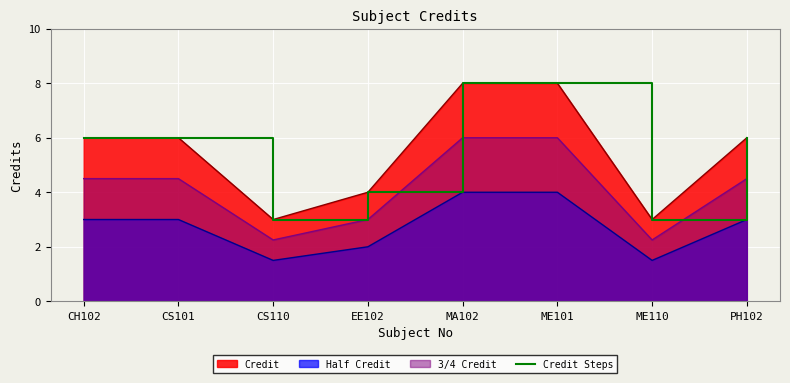

What is the difference between the second highest and minimum values?

5